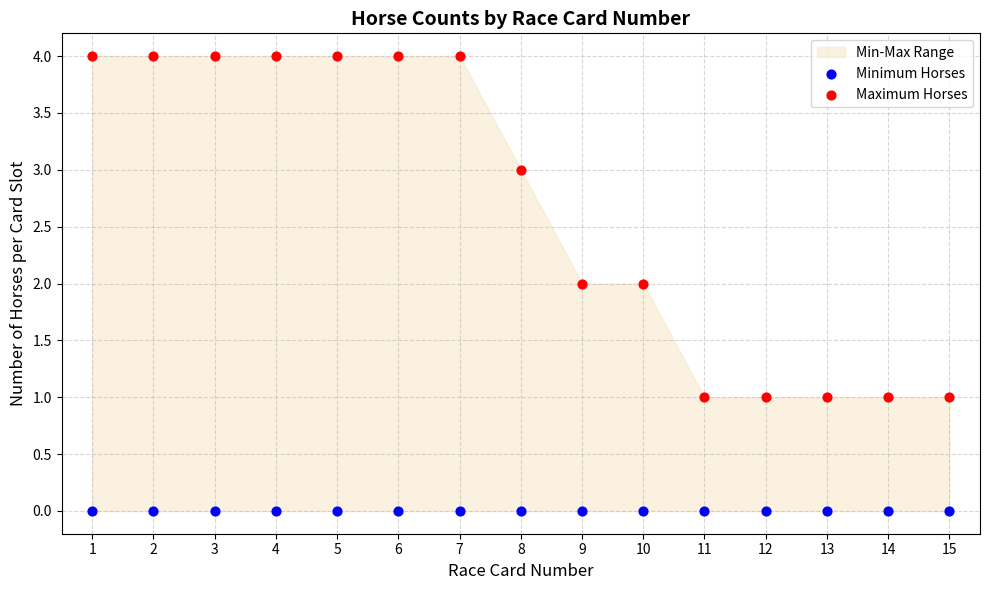

Which series contains the lowest Y value?

Minimum Horses